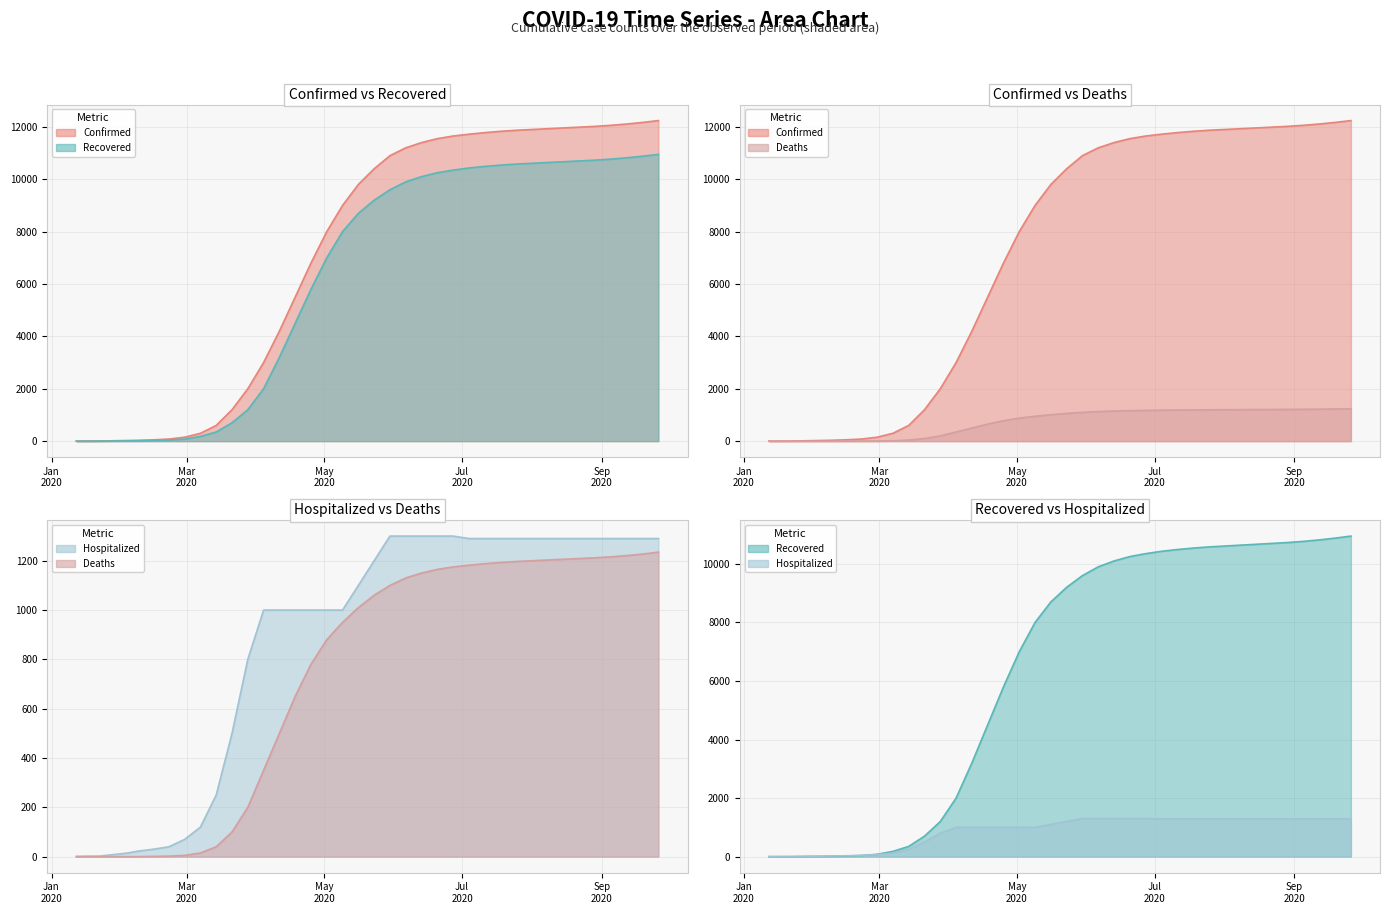

What position from the left is Sep
2020?

5